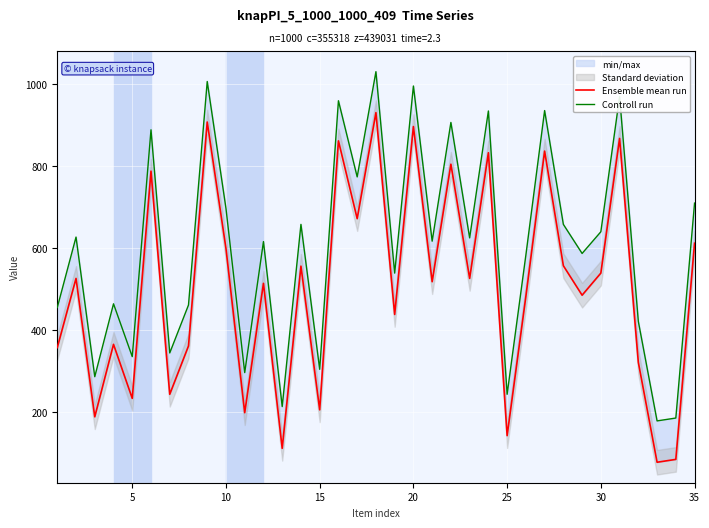

Is it true that Ensemble mean run equals 88 at 18?

False